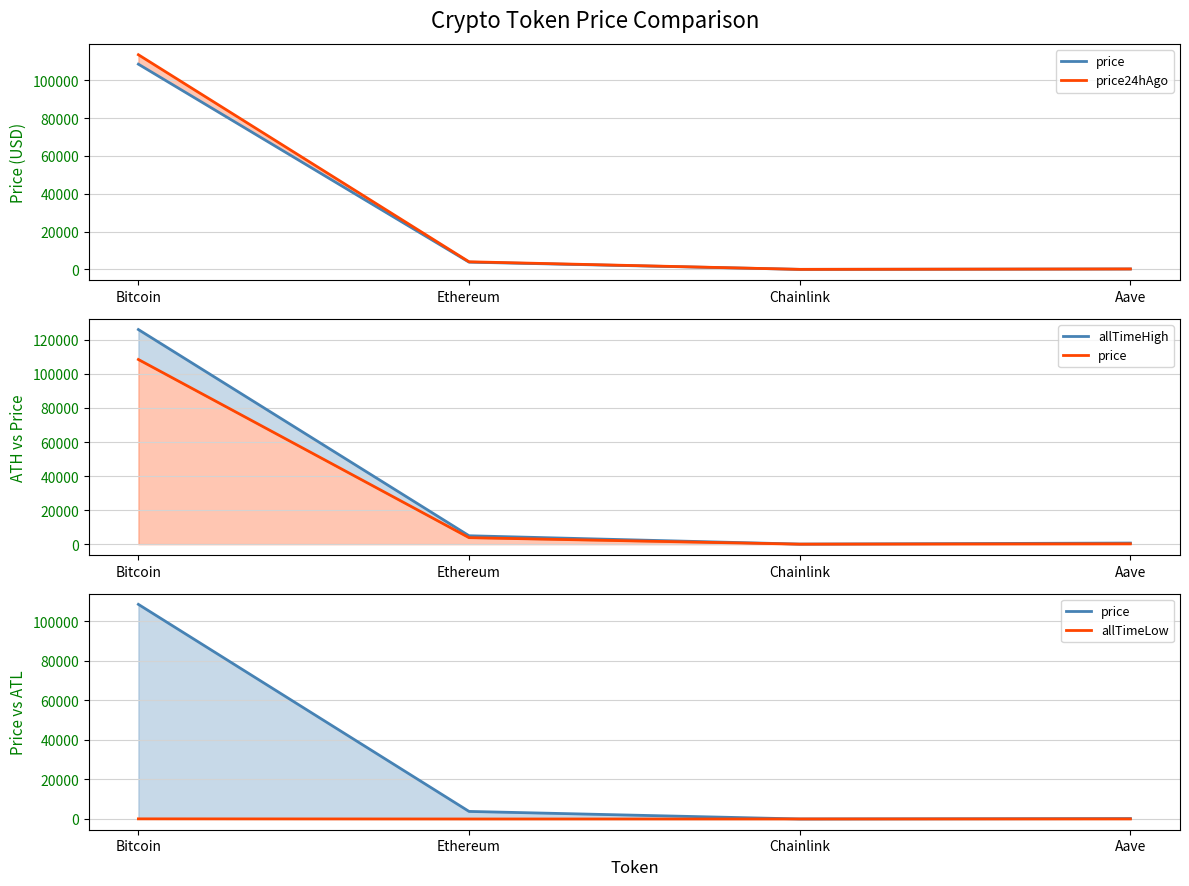

Reading left to right, what are all the values shown in this chart?

price: 108486.0	3826.2	17.4	219.7
price24hAgo: 113475.0	4025.0	18.2	231.8
allTimeHigh: 126080.0	4946.1	52.7	661.7
allTimeLow: 67.8	0.4	0.1	26.0